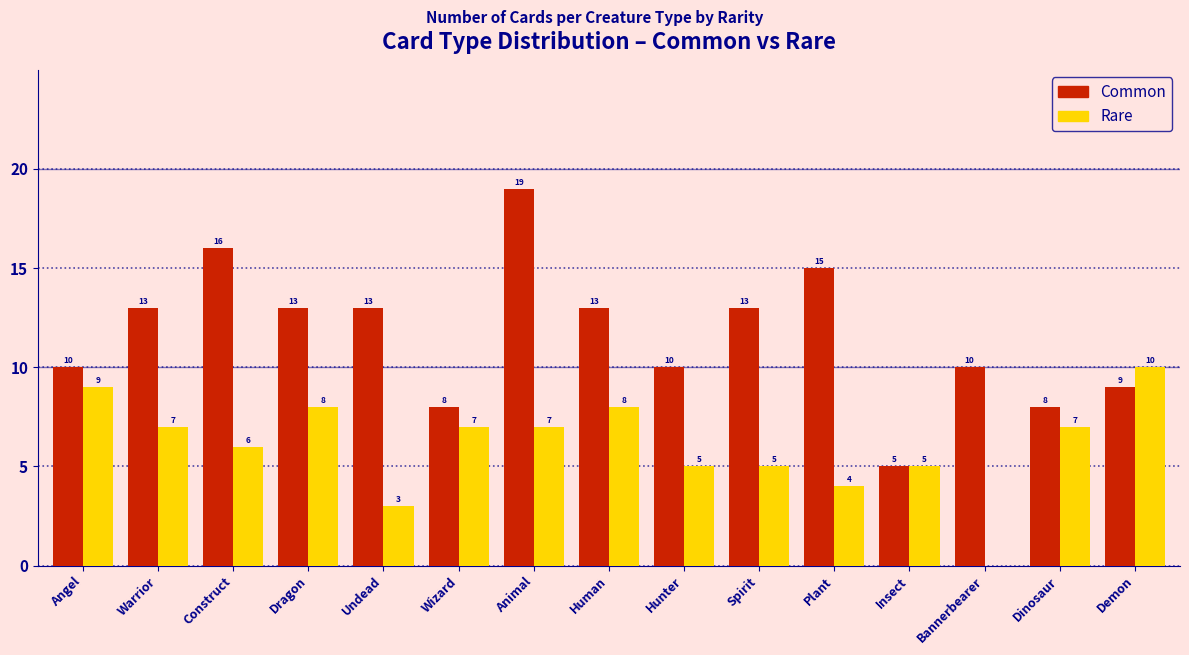

Reading left to right, list all the values displayed in this chart.

Common: Angel=10	Warrior=13	Construct=16	Dragon=13	Undead=13	Wizard=8	Animal=19	Human=13	Hunter=10	Spirit=13	Plant=15	Insect=5	Bannerbearer=10	Dinosaur=8	Demon=9
Rare: Angel=9	Warrior=7	Construct=6	Dragon=8	Undead=3	Wizard=7	Animal=7	Human=8	Hunter=5	Spirit=5	Plant=4	Insect=5	Bannerbearer=0	Dinosaur=7	Demon=10